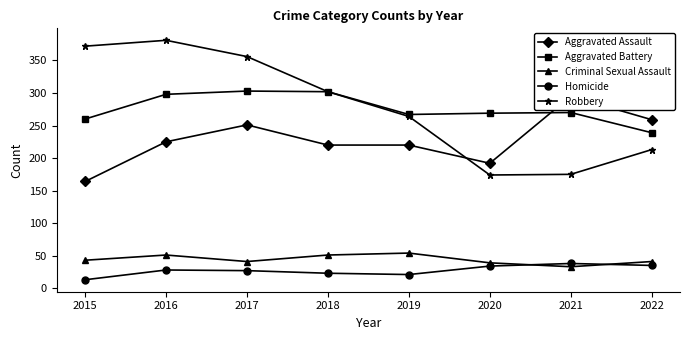

What is the average value of the Robbery series?

280